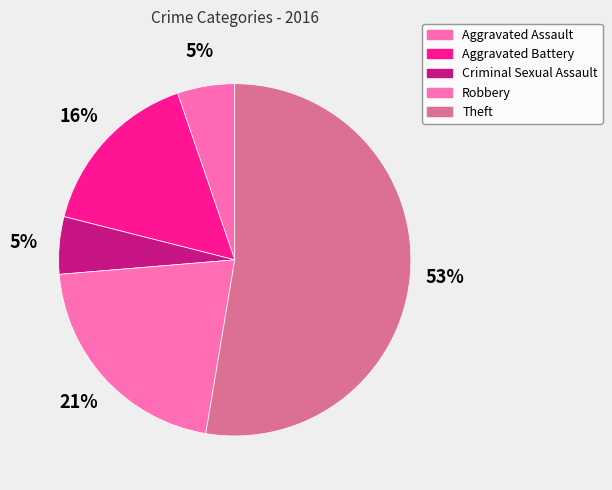

True or false: Criminal Sexual Assault accounts for 1% of the total.

False